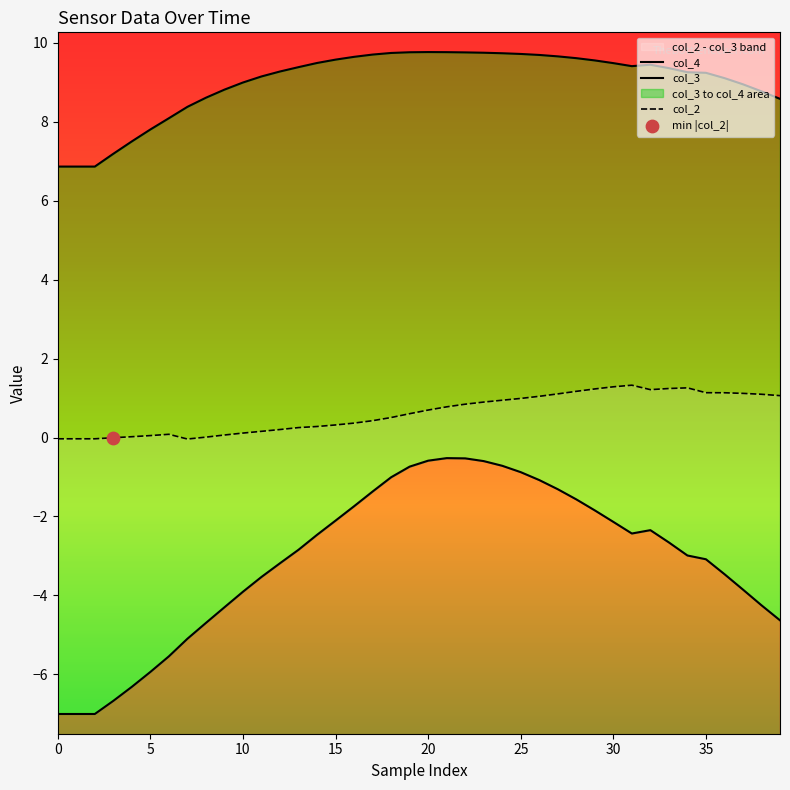

Is the value of col_4 at 18 greater than the value of col_2 at 26?

Yes